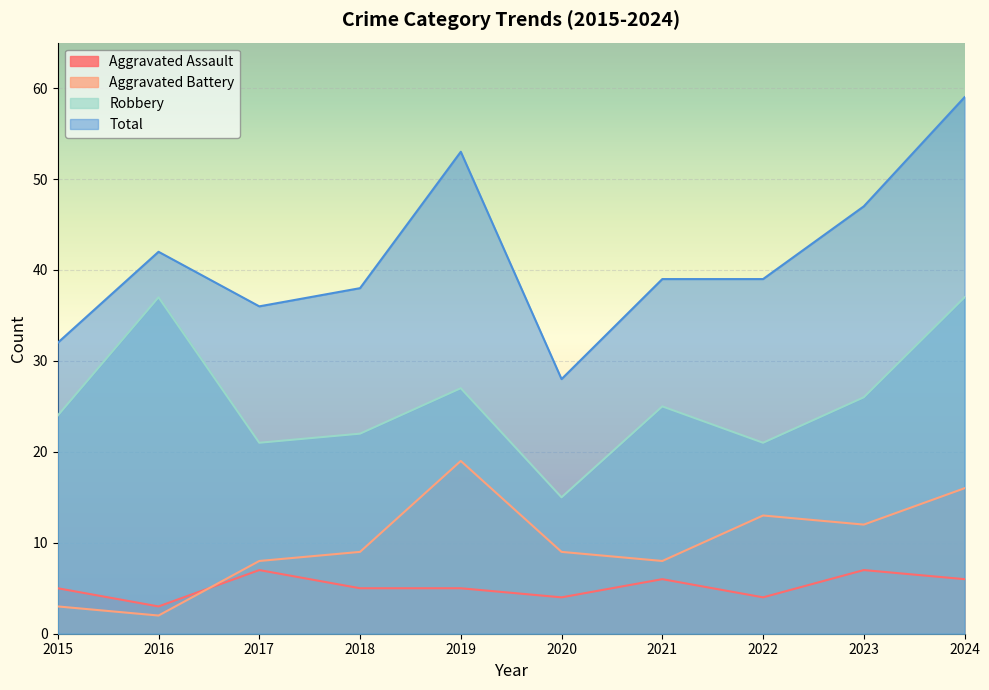

In Aggravated Assault, how many points are lower than both neighbors (excluding endpoints)?

3